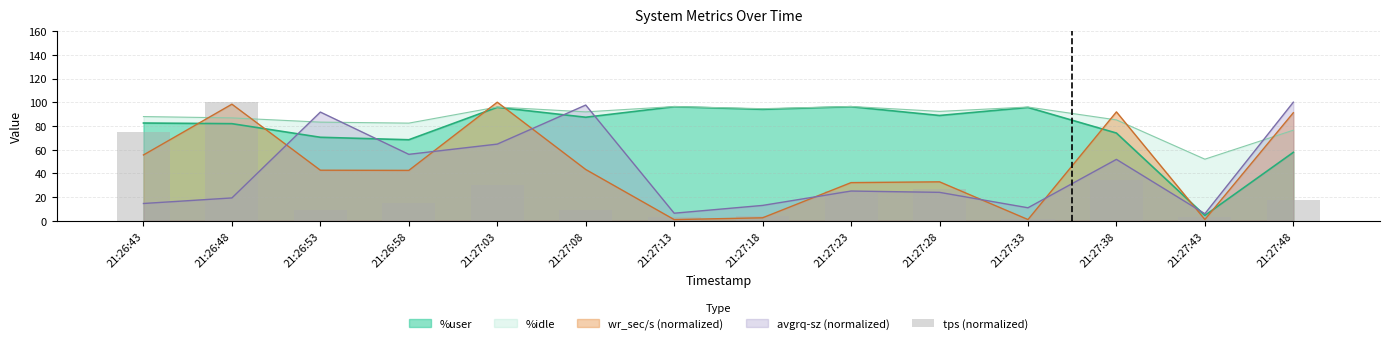

The value at 21:27:18 is 3.7. True or false?

True